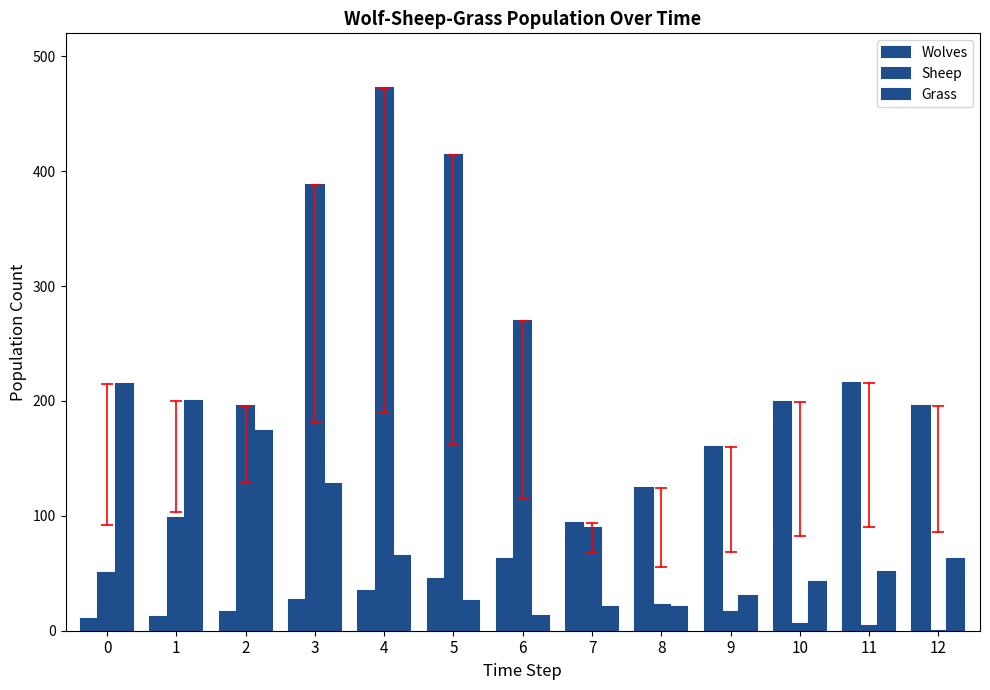

What is the total value across all series at 11?

271